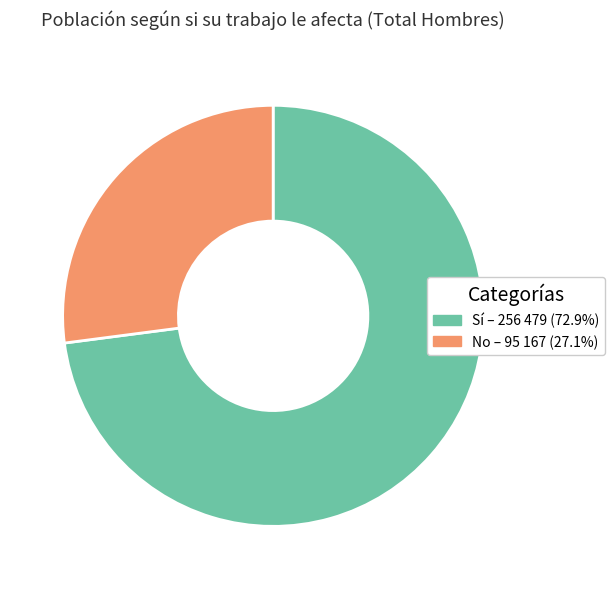

Do Sí and No together represent more than half of the pie?

Yes